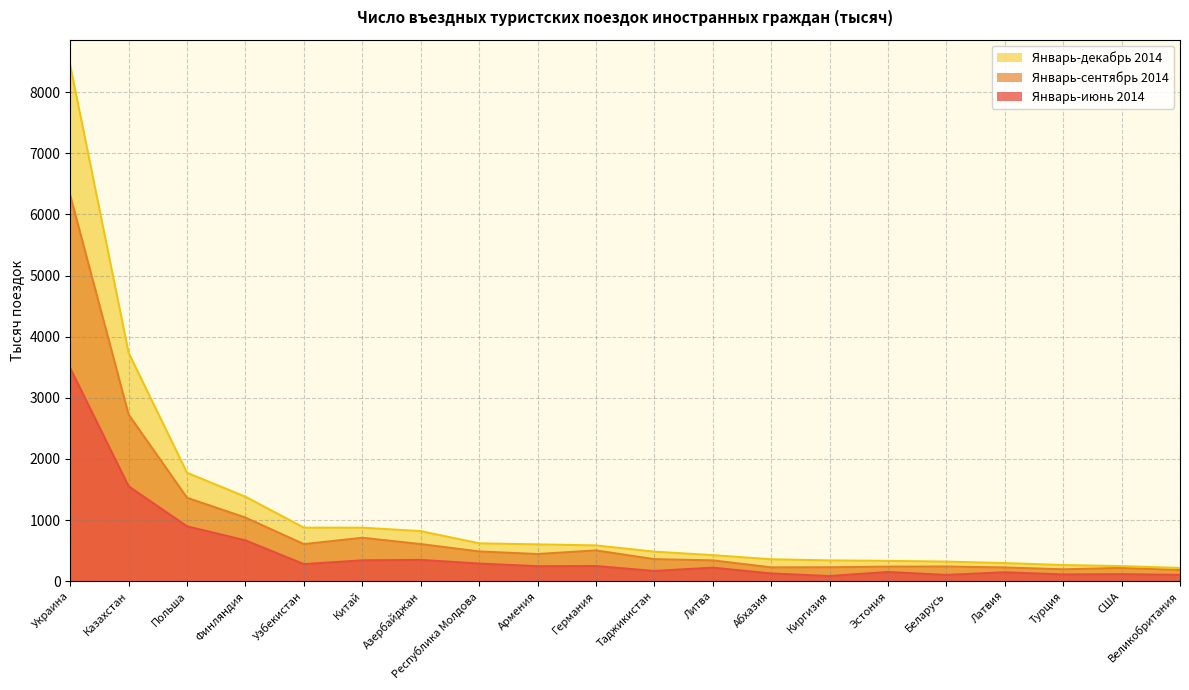

What are all the series names shown in the legend?

Январь-декабрь 2014, Январь-сентябрь 2014, Январь-июнь 2014